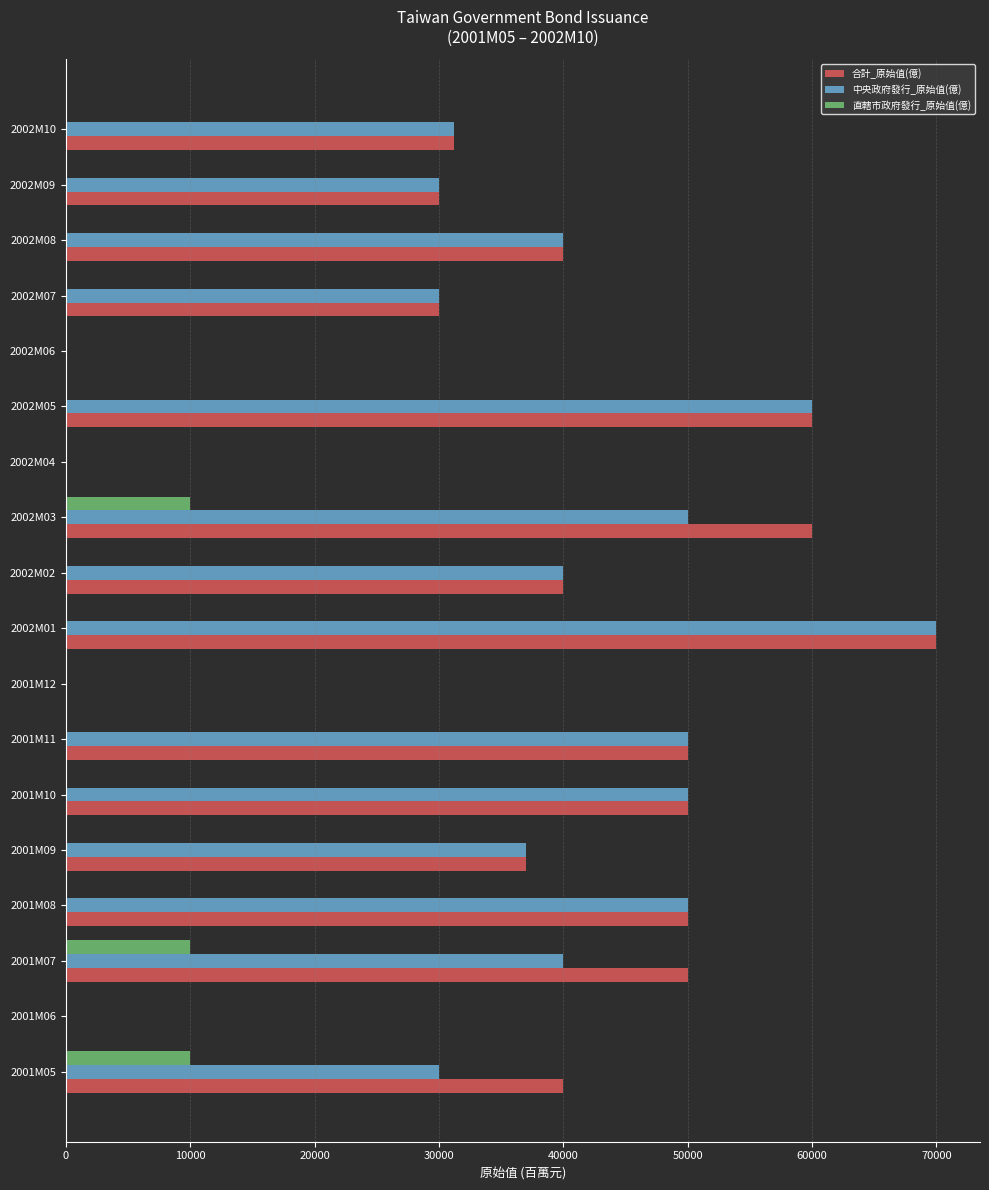

What is the sum of all 中央政府發行_原始值(億) values?

608200